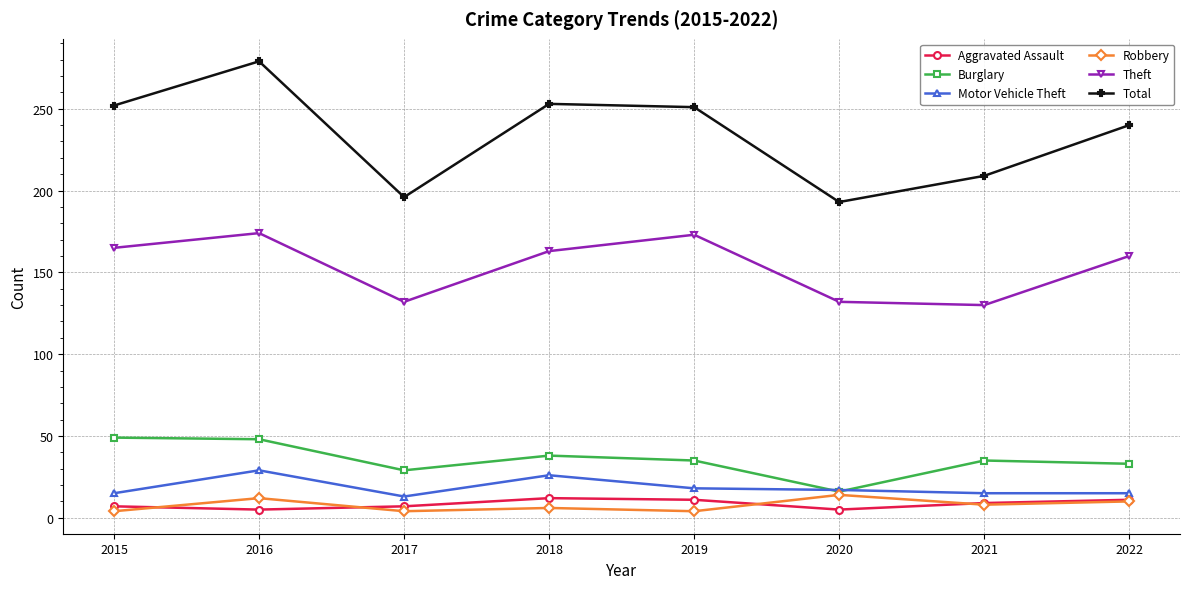

What is the lowest value of the Robbery series?

4